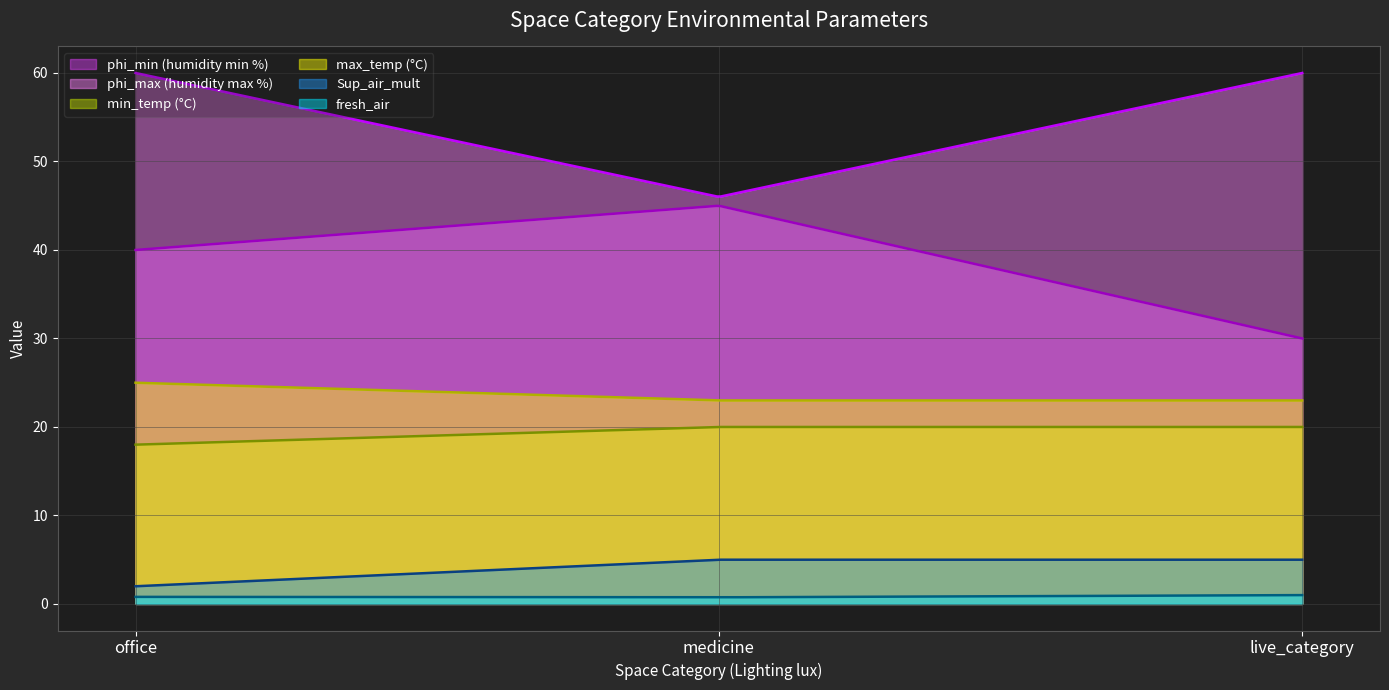

What is the minimum value for phi_max?

46.0